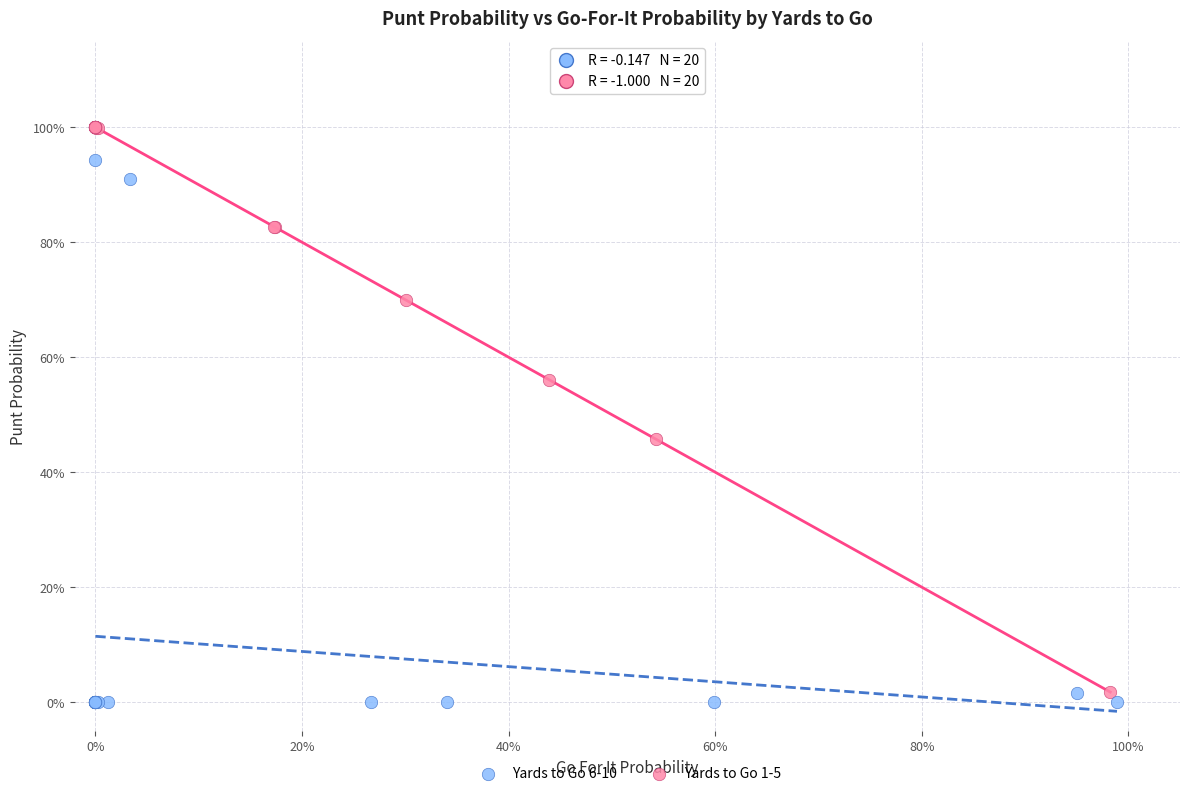

What are all the series names shown in the legend?

Yards to Go 6-10, Yards to Go 1-5